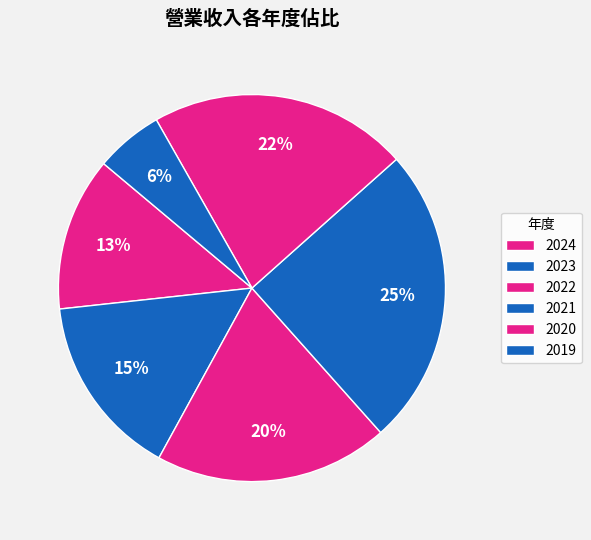

To the nearest percent, what percentage of the pie is 2023?

15%